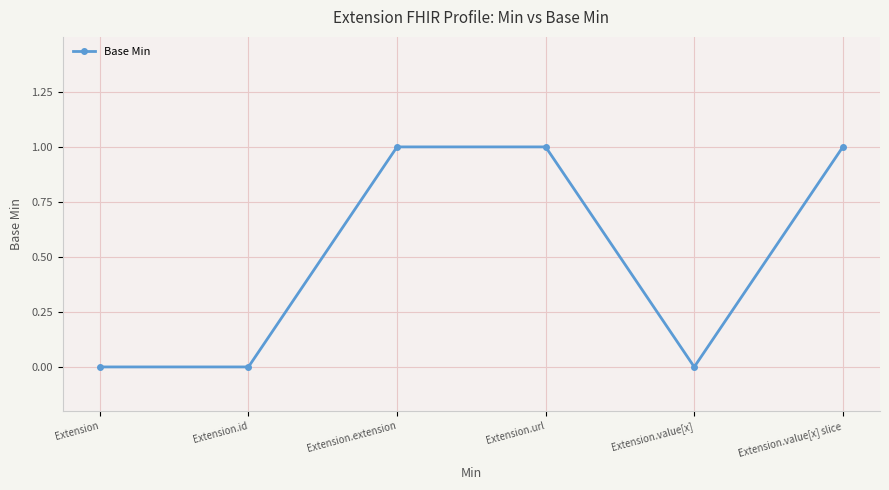

True or false: the data shows -1 at Extension.

False